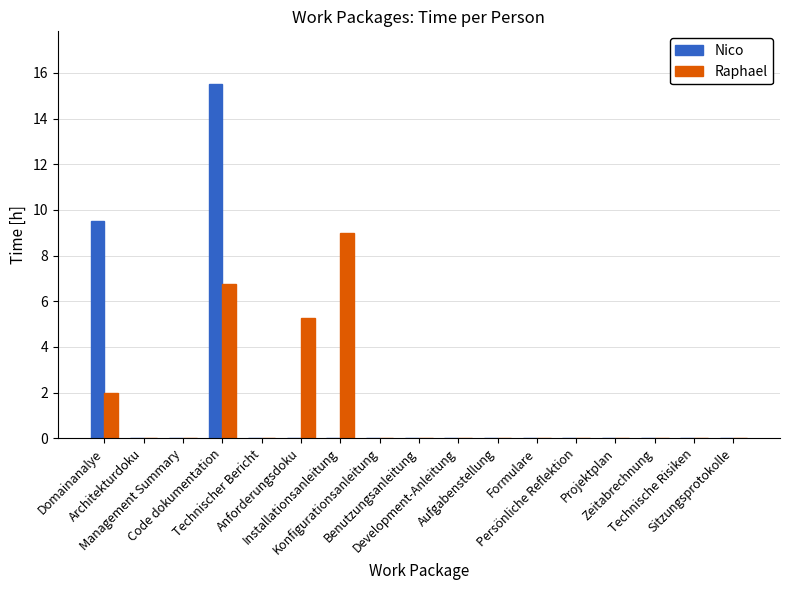

What is the highest value of the Raphael series?

9.0